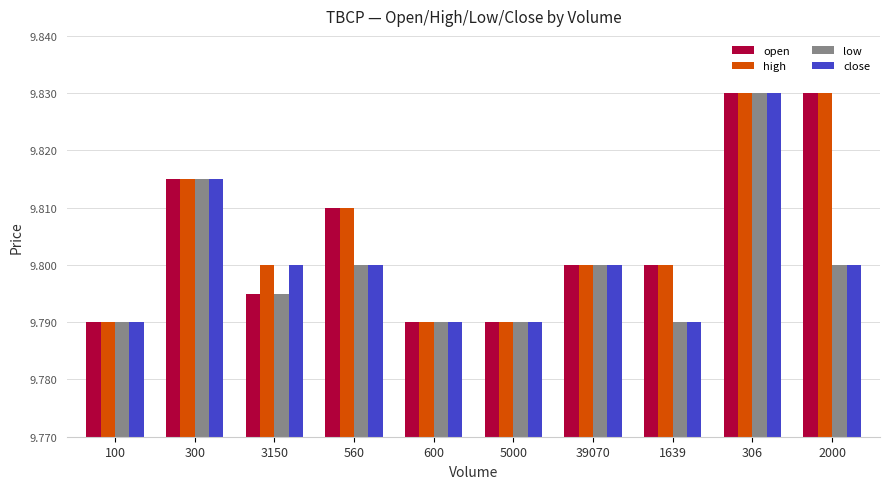

What is the total value across all series at 2000?

39.3